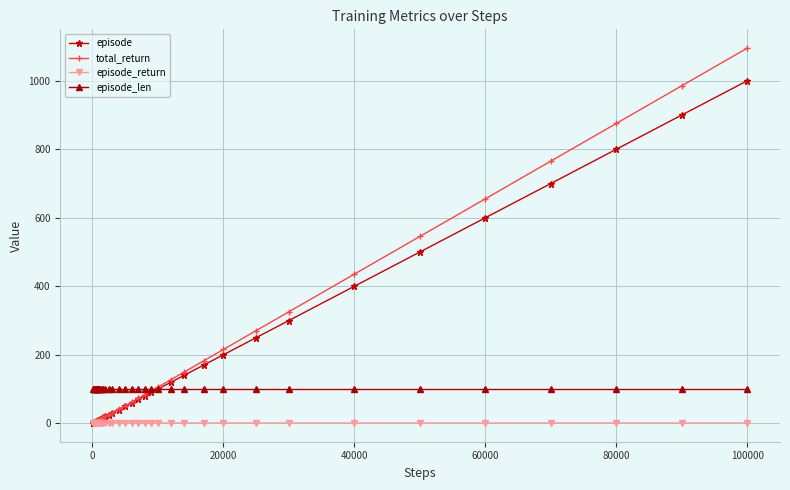

Which series has the widest spread of values?

total_return